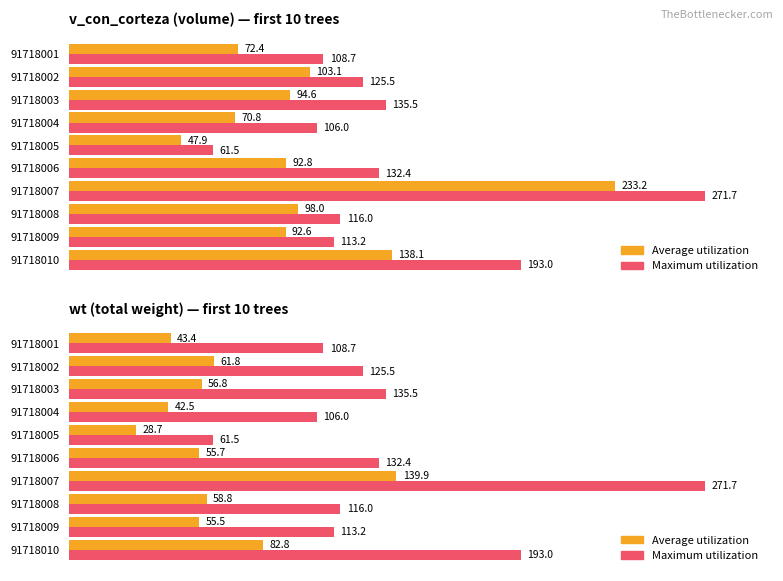

How many categories are shown in the chart?

10